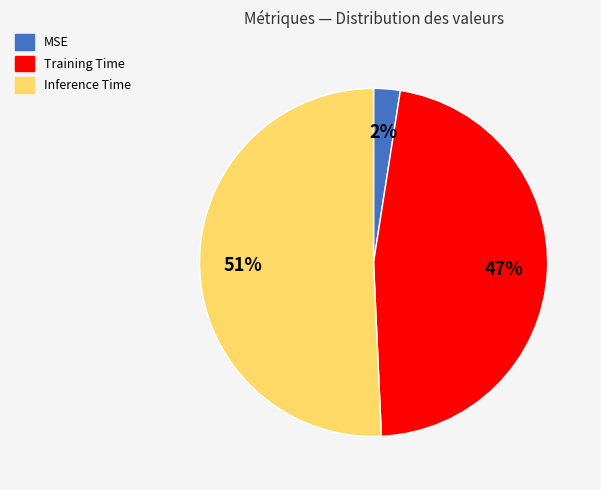

To the nearest percent, what is the combined percentage of Training Time and MSE?

49%